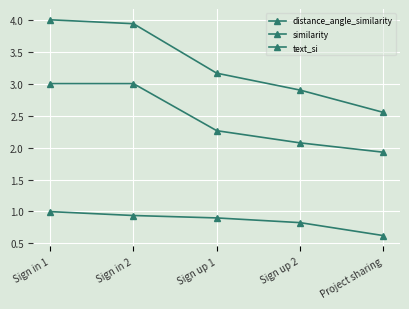

How many data points does each series have?

5